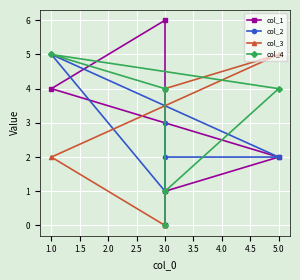

What position from the right is 1.0?

4